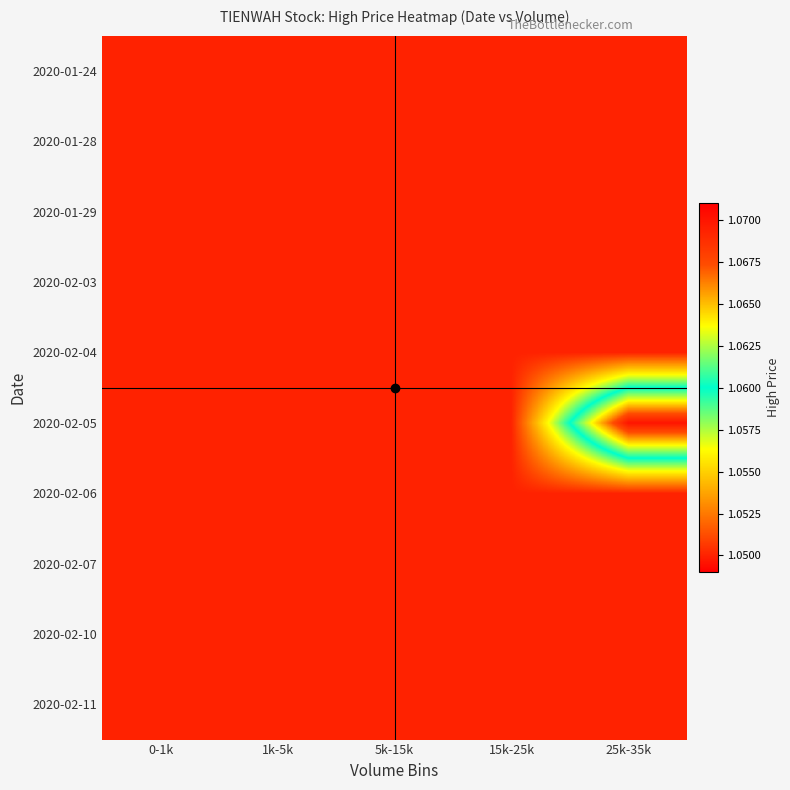

What is the minimum value shown in the chart?

1.1